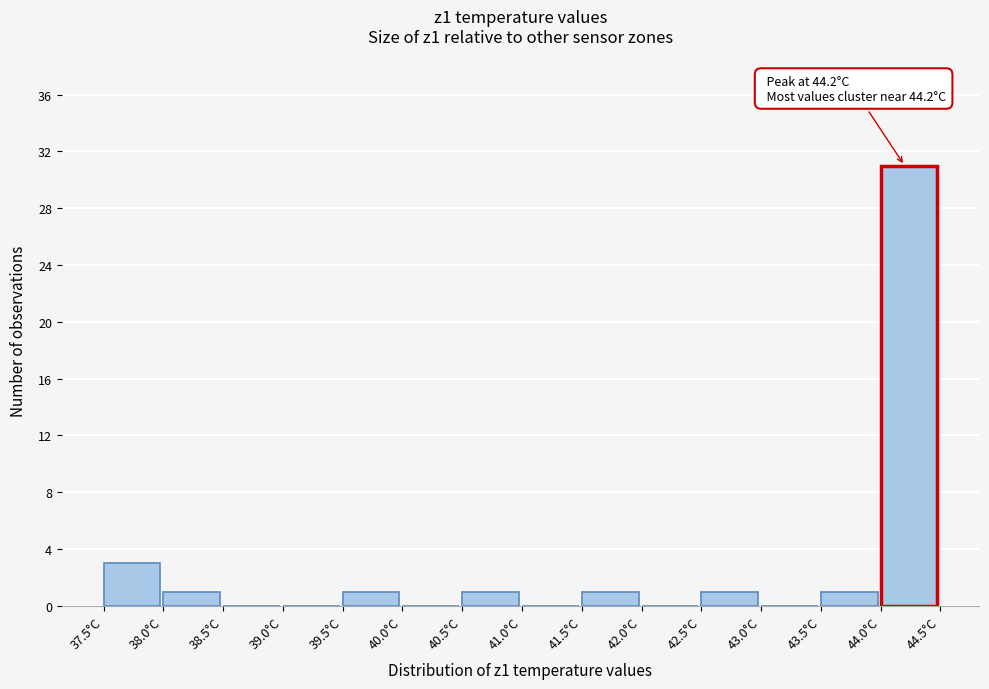

Which range on the x-axis has the tallest bar?

44.0 to 44.5